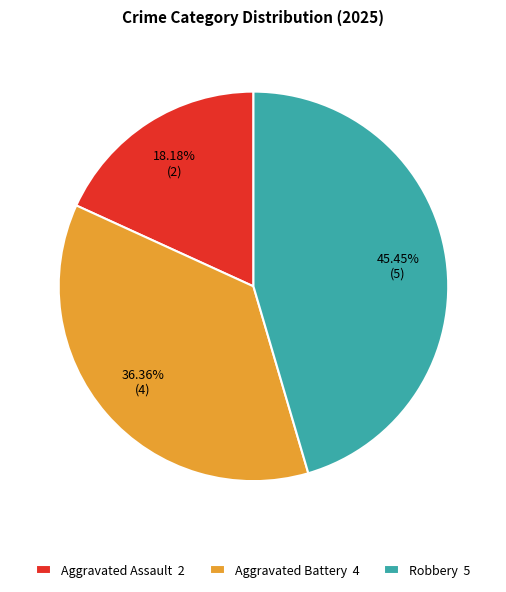

To the nearest percent, what is the average slice percentage?

33%